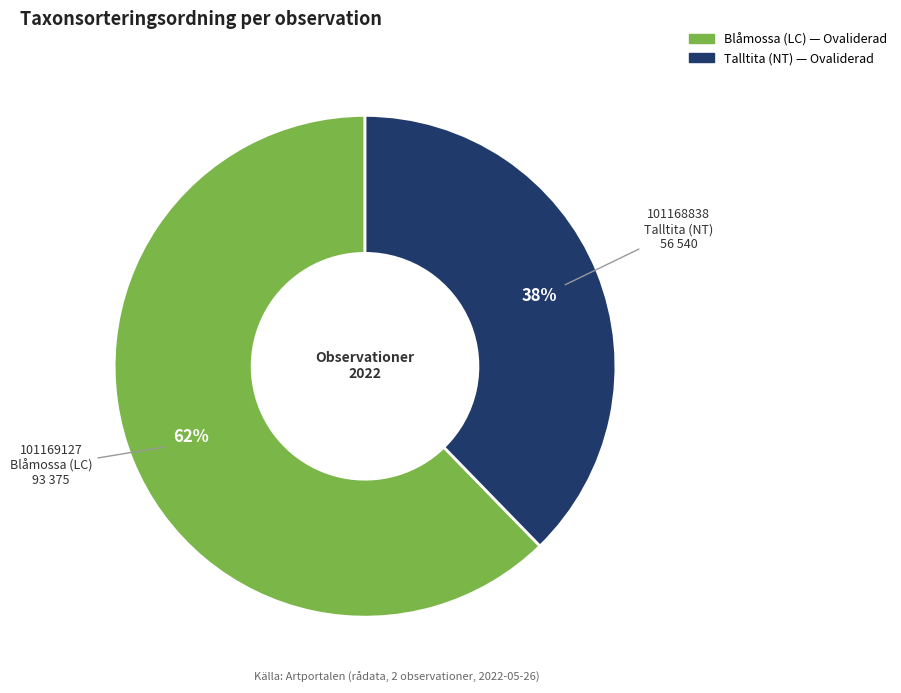

To the nearest percent, what is the average slice percentage?

50%